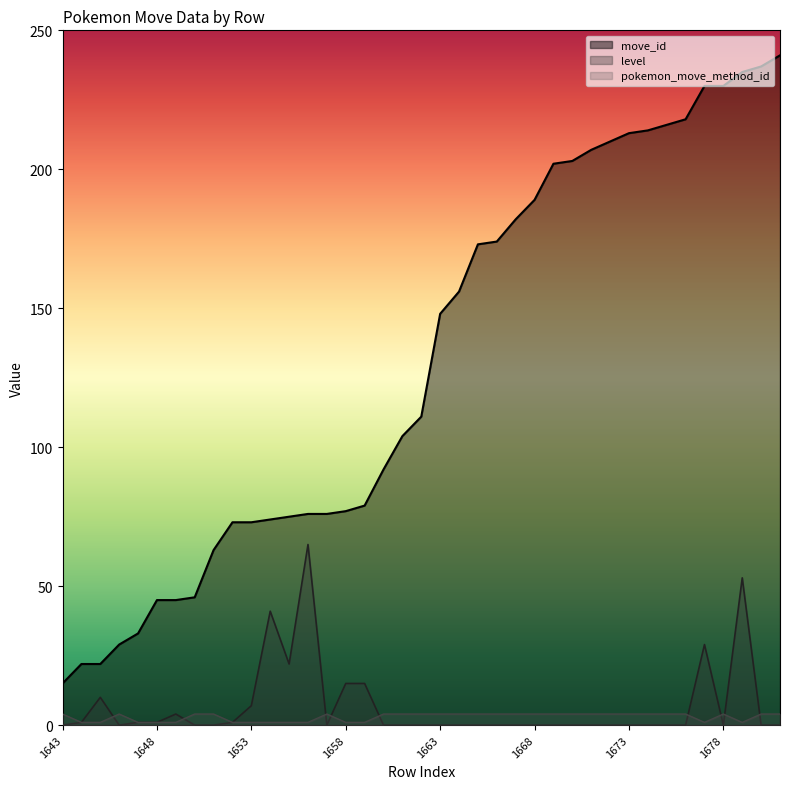

Rank the categories by pokemon_move_method_id value from lowest to highest.

1644, 1645, 1647, 1648, 1649, 1652, 1653, 1654, 1655, 1656, 1658, 1659, 1677, 1679, 1643, 1646, 1650, 1651, 1657, 1660, 1661, 1662, 1663, 1664, 1665, 1666, 1667, 1668, 1669, 1670, 1671, 1672, 1673, 1674, 1675, 1676, 1678, 1680, 1681